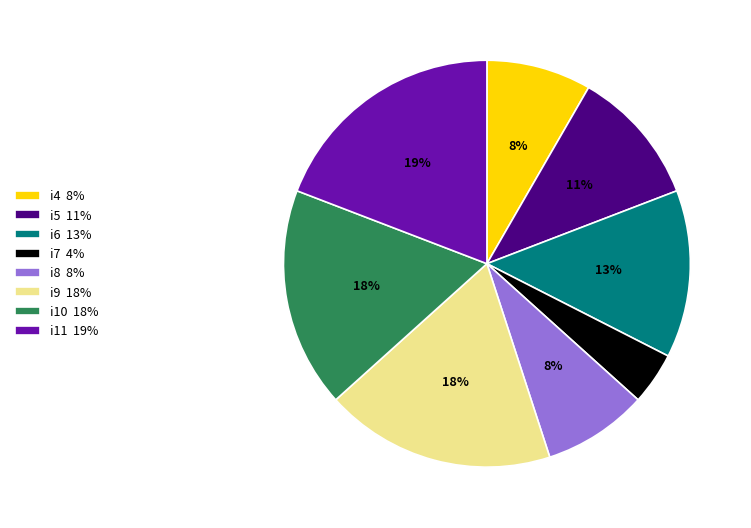

How many slices are in this pie chart?

8